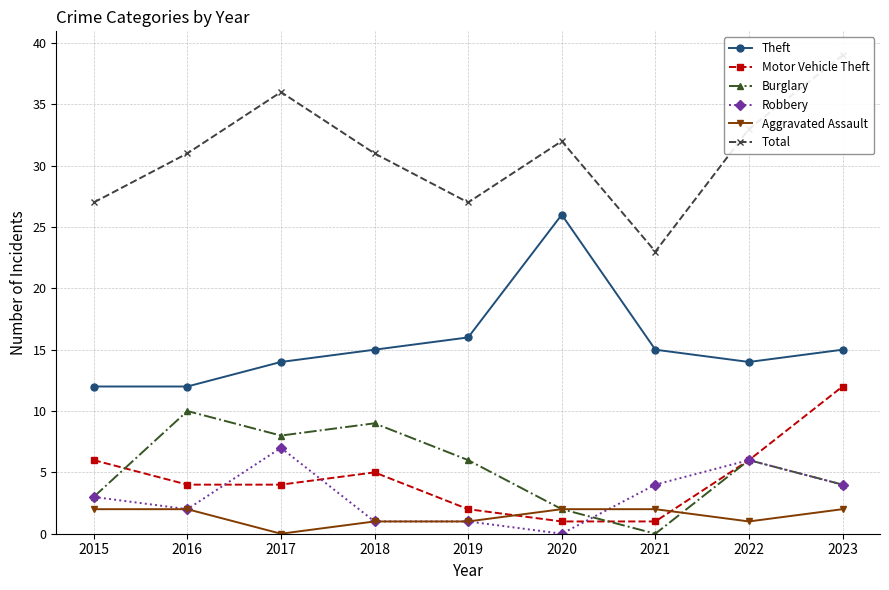

Reading left to right, extract all data points from this chart.

Theft: 12	12	14	15	16	26	15	14	15
Motor Vehicle Theft: 6	4	4	5	2	1	1	6	12
Burglary: 3	10	8	9	6	2	0	6	4
Robbery: 3	2	7	1	1	0	4	6	4
Aggravated Assault: 2	2	0	1	1	2	2	1	2
Total: 27	31	36	31	27	32	23	33	39